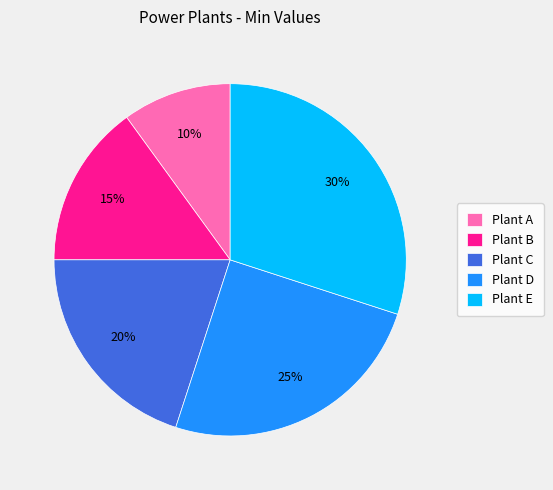

To the nearest percent, what is the difference between the Plant A and Plant B slice percentages?

5%